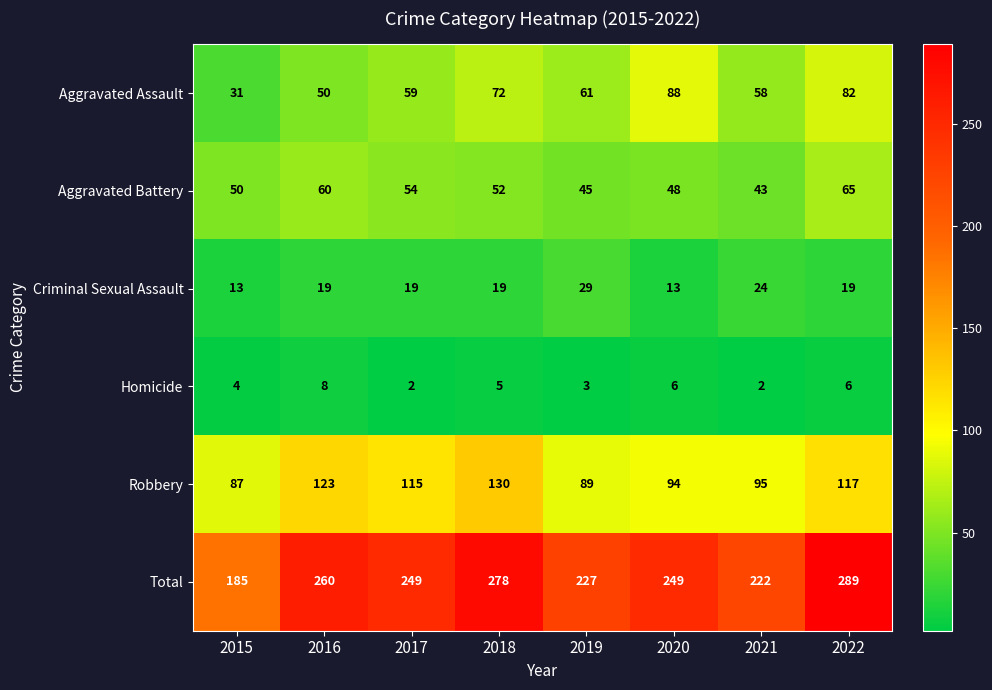

What is the difference between the maximum and minimum values in the Aggravated Assault series?

57